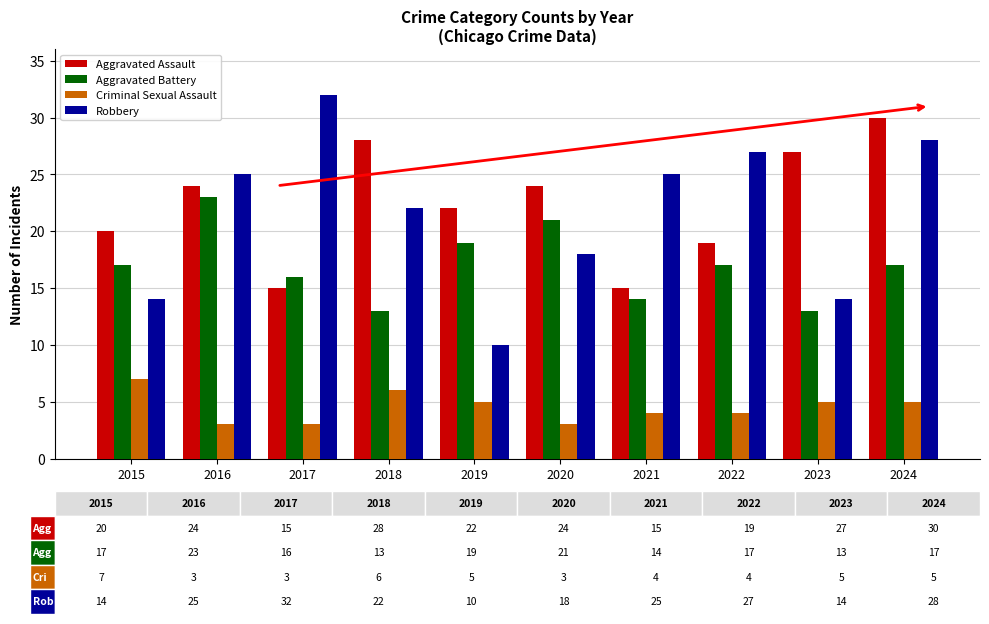

Is it true that Aggravated Assault equals 15 at 2021?

True